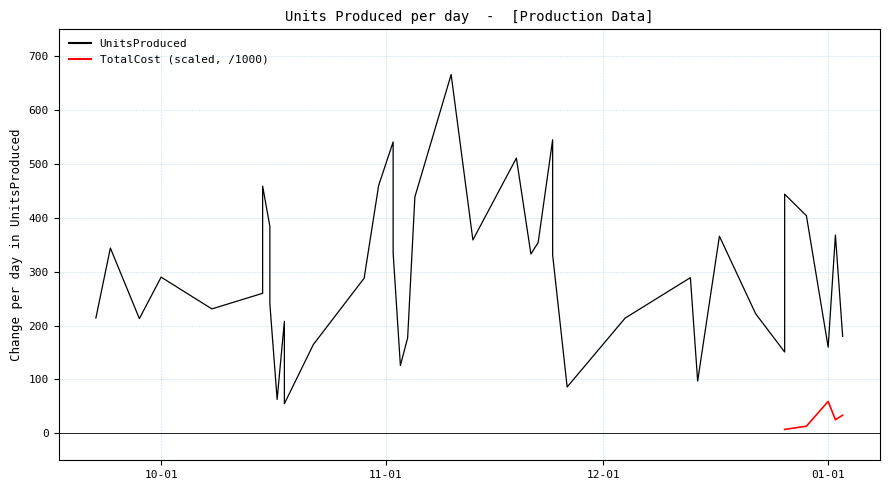

What is the highest value of the TotalCost (scaled, /1000) series?

59.2